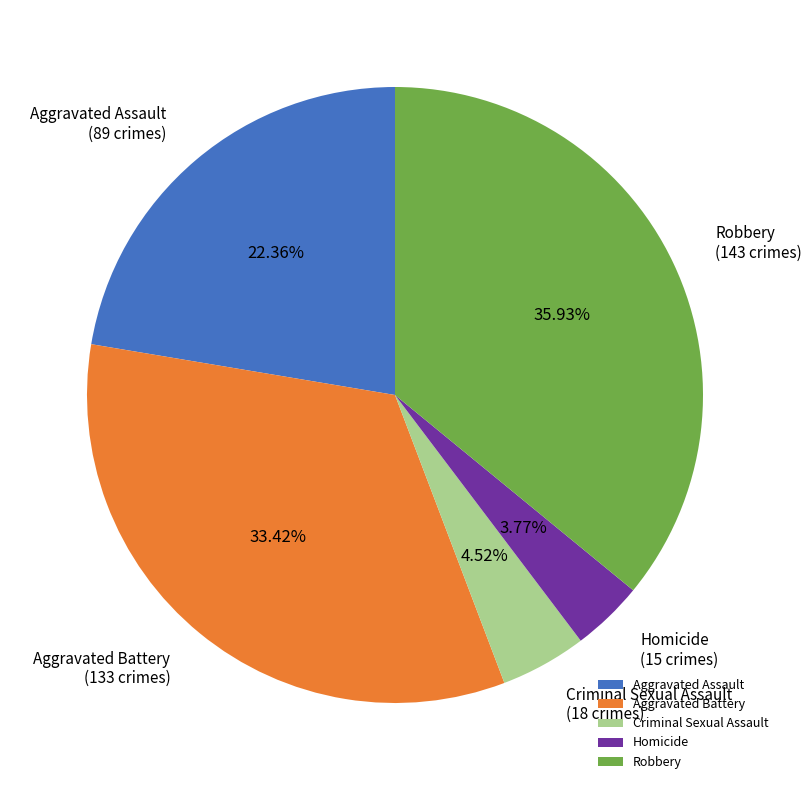

Does any single category account for the majority?

No